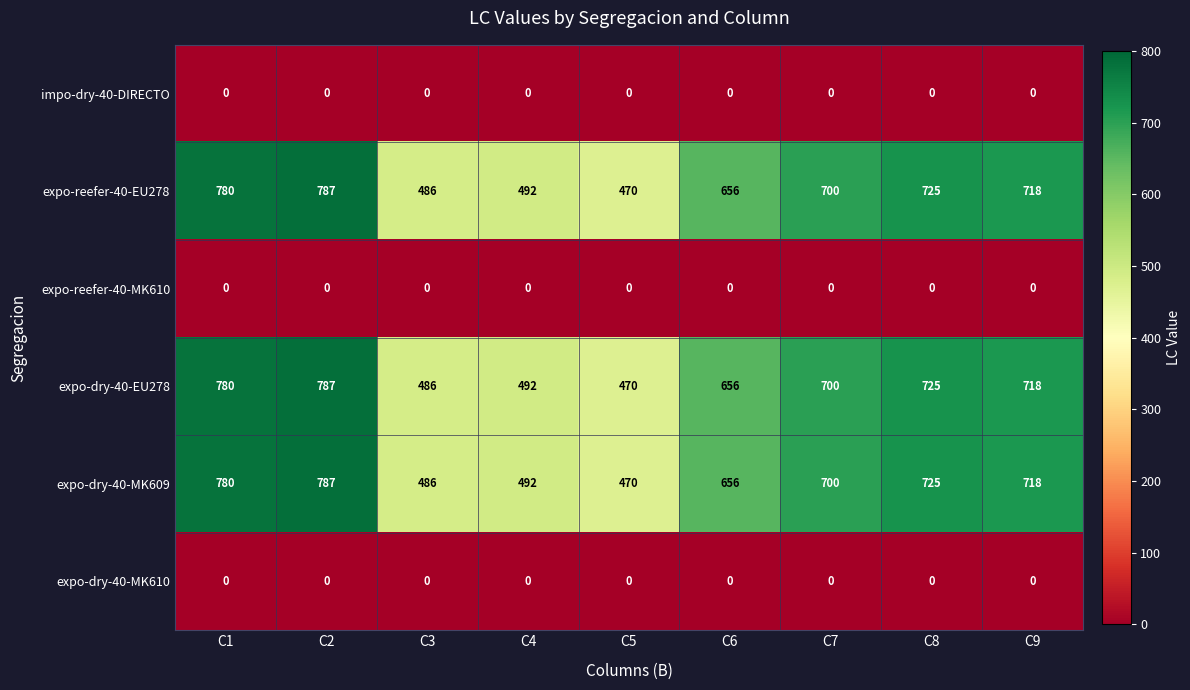

Count the number of categories in the chart.

9